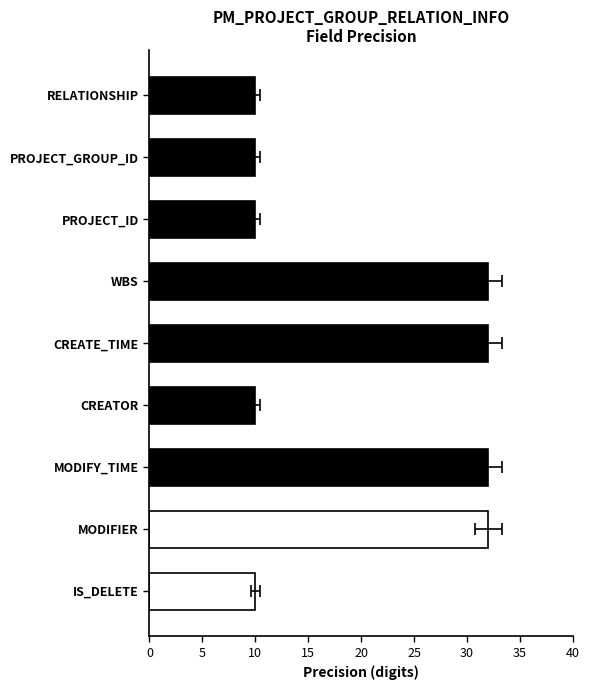

How many bars are there in total?

9